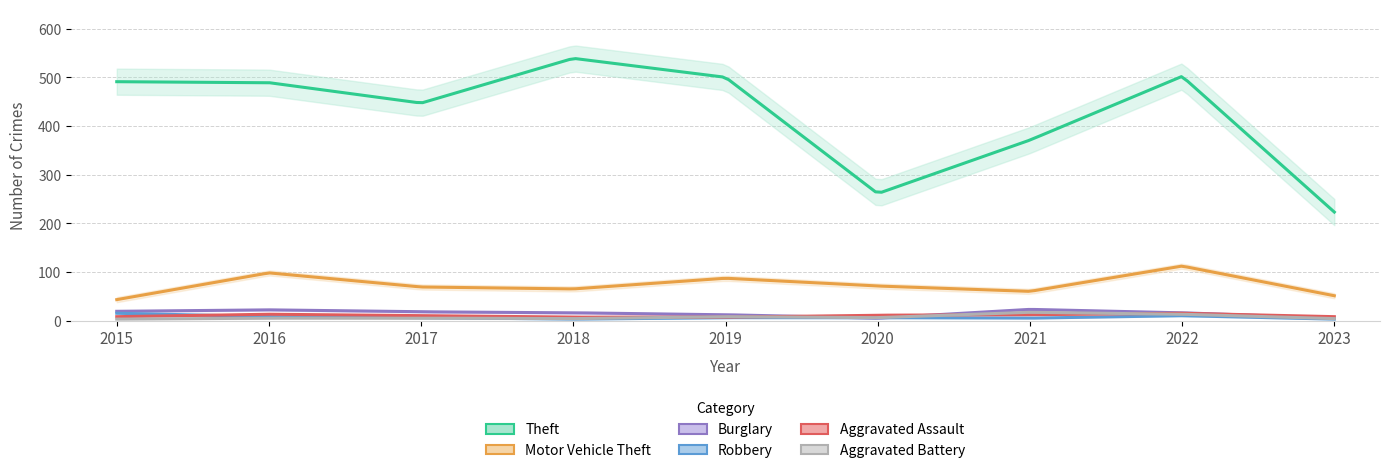

Is it true that Motor Vehicle Theft equals 120 at 2020?

False